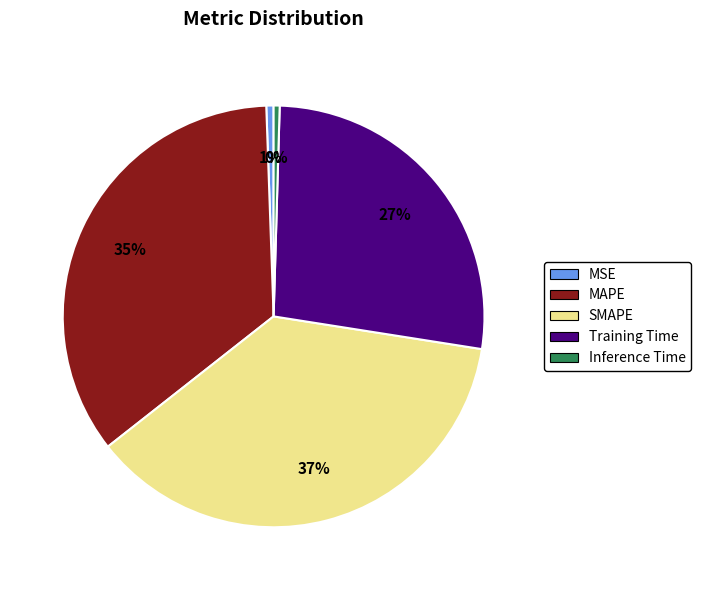

True or false: Inference Time accounts for 0% of the total.

True